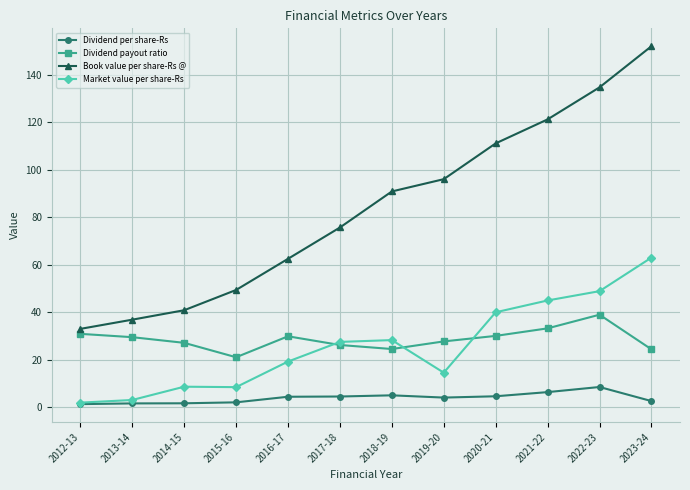

Which series changed the most between 2012-13 and 2016-17?

Book value per share-Rs @